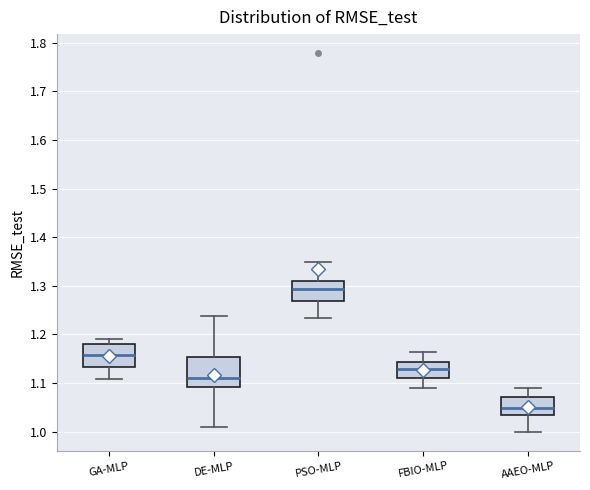

Which box's median line is the highest?

PSO-MLP